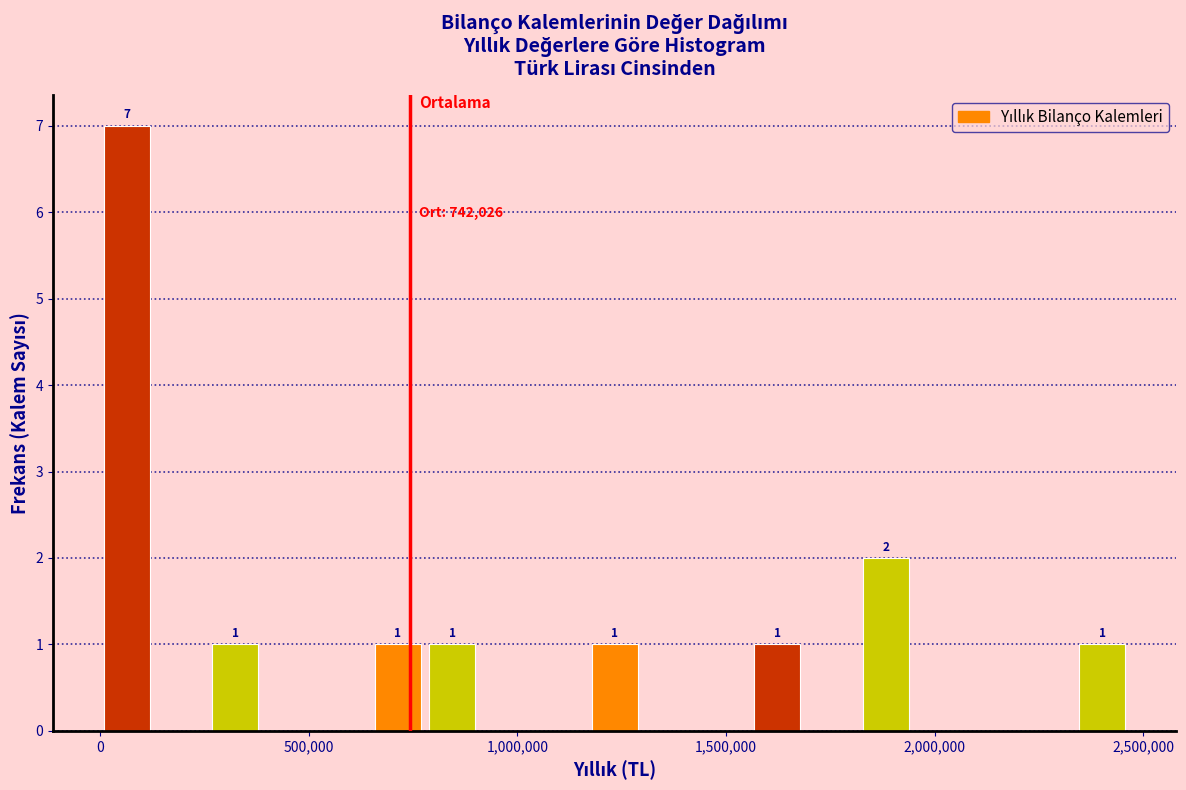

Read against the x-axis, roughly where is the centre of the tallest bar?

50000